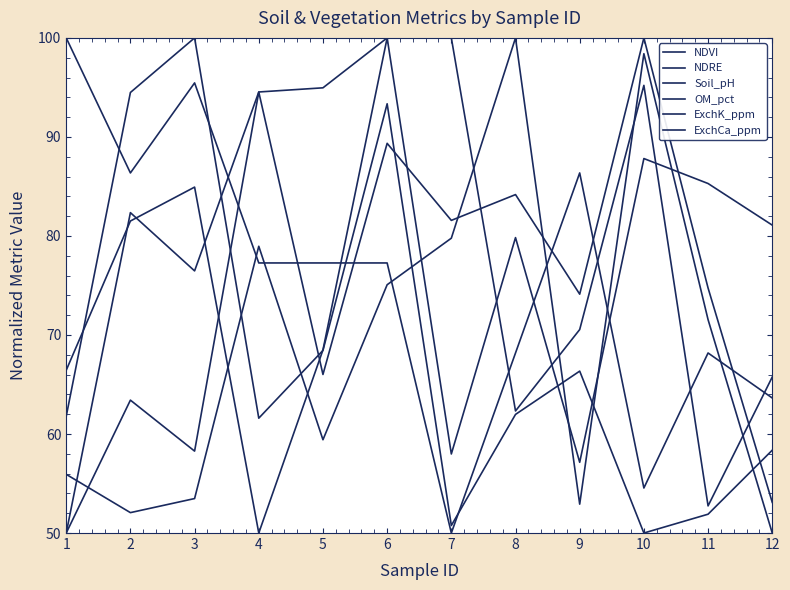

Between 6 and 7, which series saw the biggest shift?

ExchCa_ppm